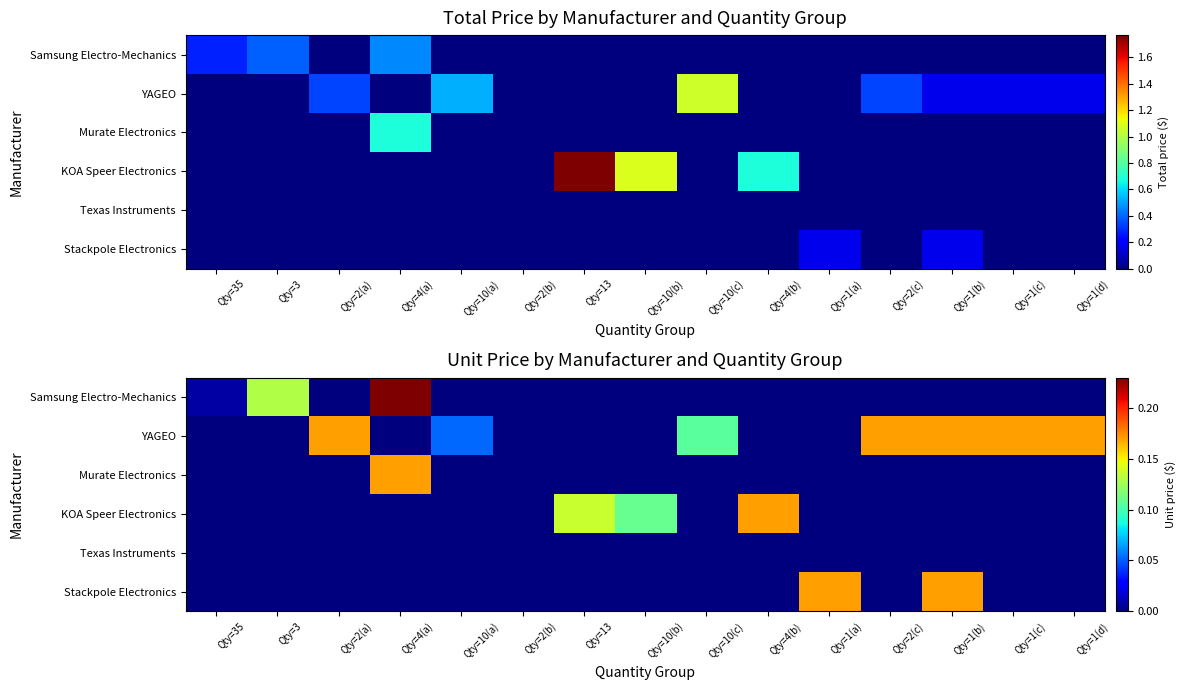

Which series changed the most between Qty=35 and Qty=4(a)?

Samsung Electro-Mechanics